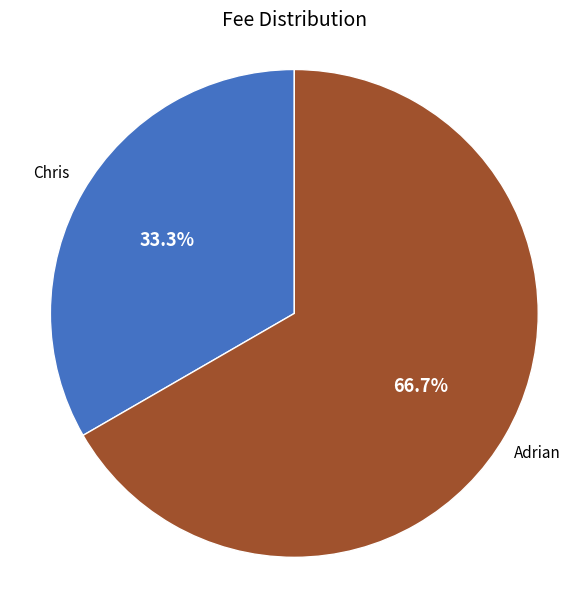

Rank the categories by value from highest to lowest.

Adrian, Chris